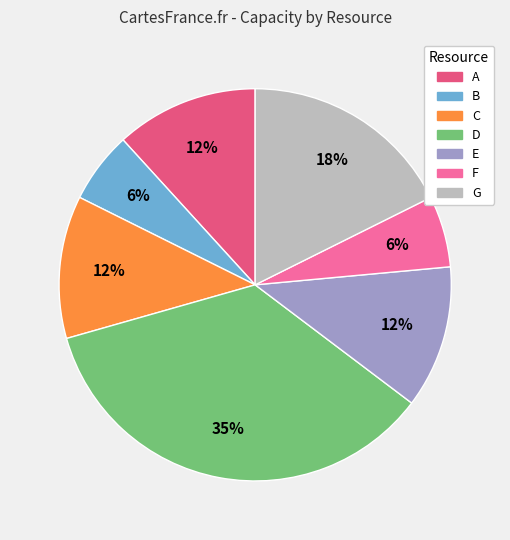

Does F account for over 50% of the chart?

No